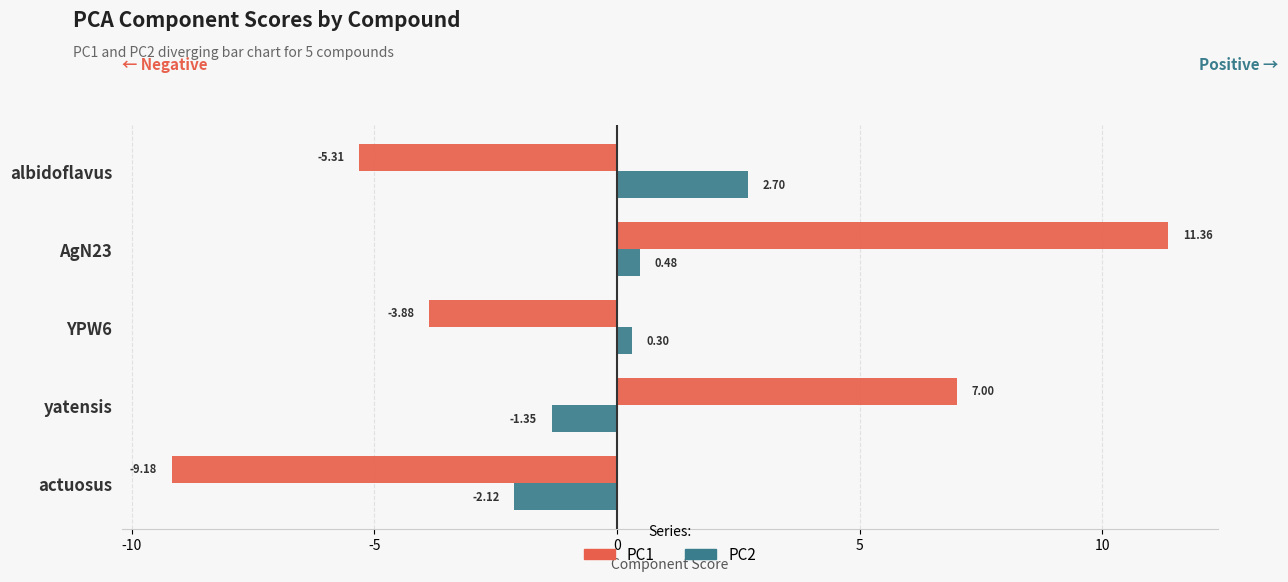

Which series changed the most between yatensis and AgN23?

PC1